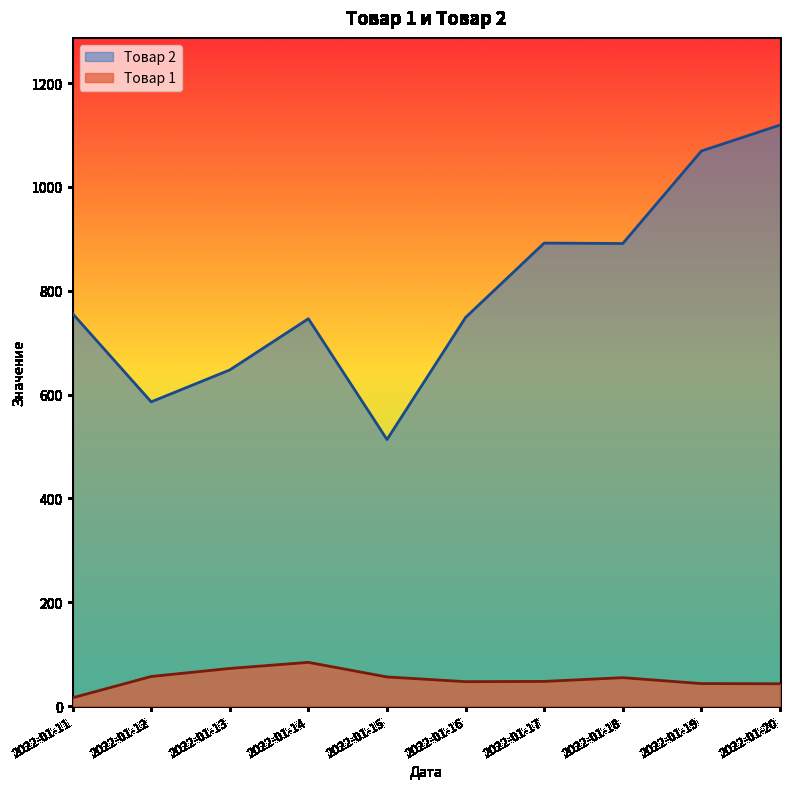

Reading left to right, what are all the values shown in this chart?

Товар 1: 2022-01-11=16.0	2022-01-12=57.0	2022-01-13=72.5	2022-01-14=84.2	2022-01-15=56.1	2022-01-16=47.1	2022-01-17=47.5	2022-01-18=54.8	2022-01-19=43.4	2022-01-20=43.0
Товар 2: 2022-01-11=756.0	2022-01-12=586.0	2022-01-13=647.5	2022-01-14=746.1	2022-01-15=513.5	2022-01-16=748.6	2022-01-17=891.8	2022-01-18=891.0	2022-01-19=1069.2	2022-01-20=1119.2